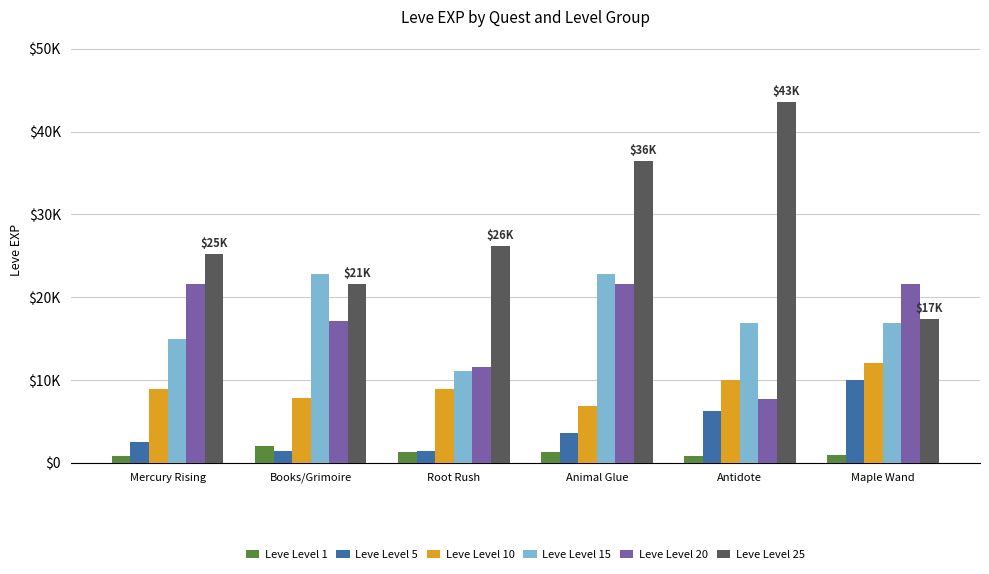

Does the chart contain stacked bars?

No